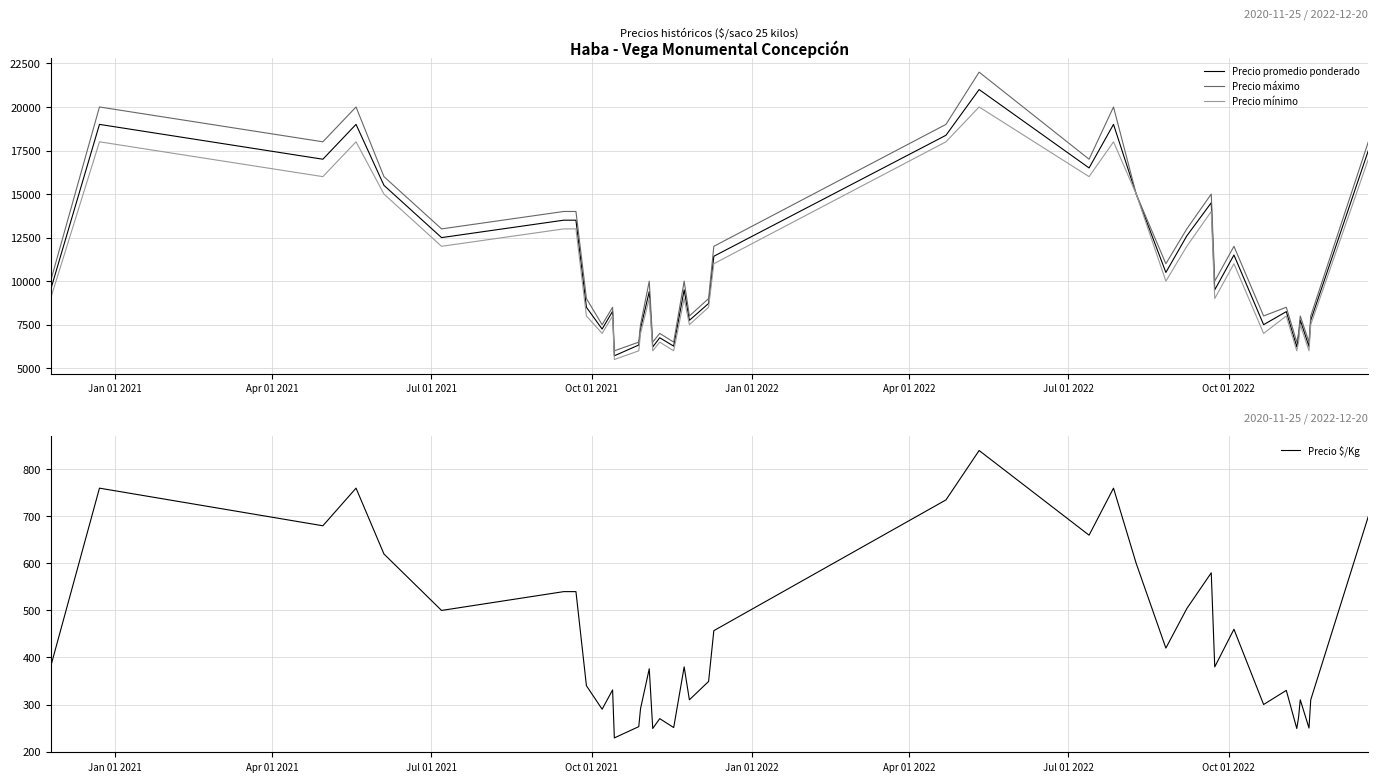

What is the value of the Precio máximo point at the 40th from the left?

18000